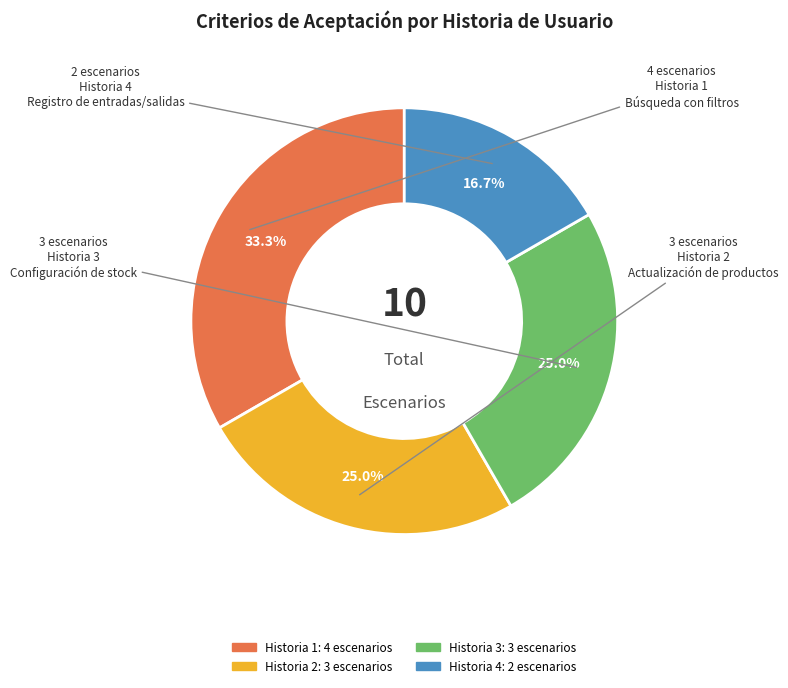

Count the number of slices in the pie.

4